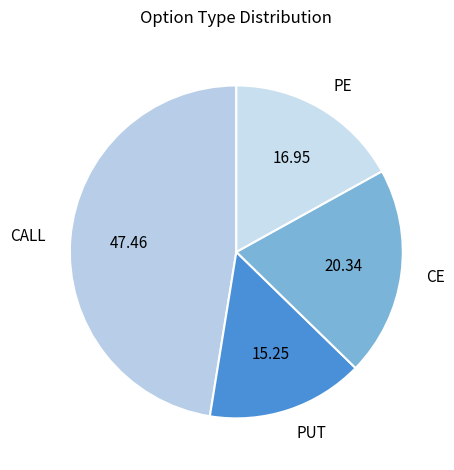

Which slice is the largest?

CALL